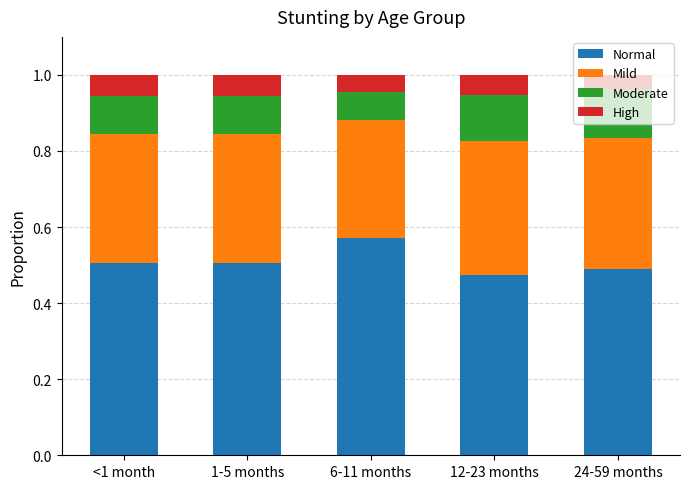

Count the number of data series in this chart.

4